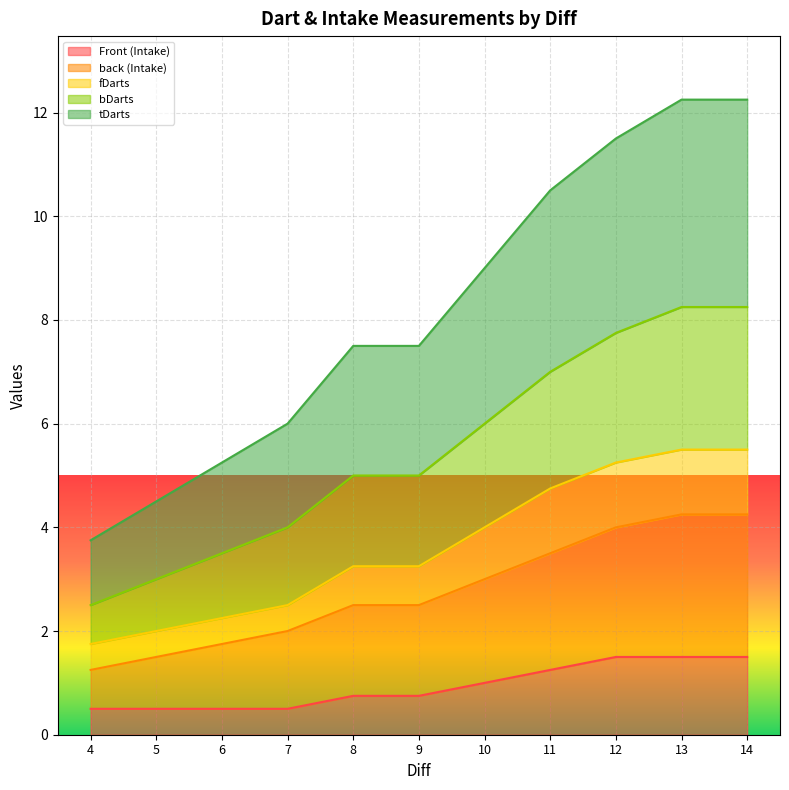

Between 11 and 6, which is larger?

11